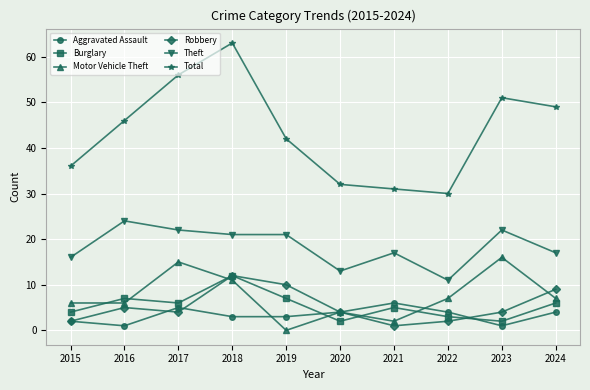

How many interior local peaks does the Burglary series have?

3